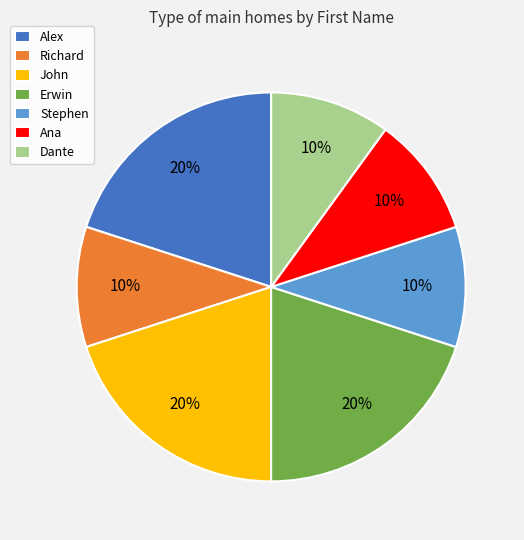

How many segments does this pie chart have?

7